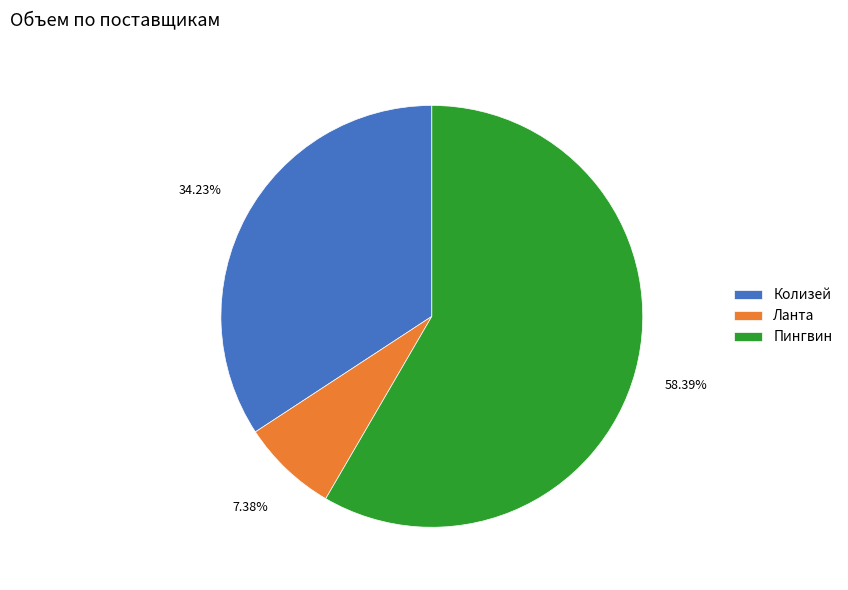

Is it true that Колизей is 27% of the pie?

False